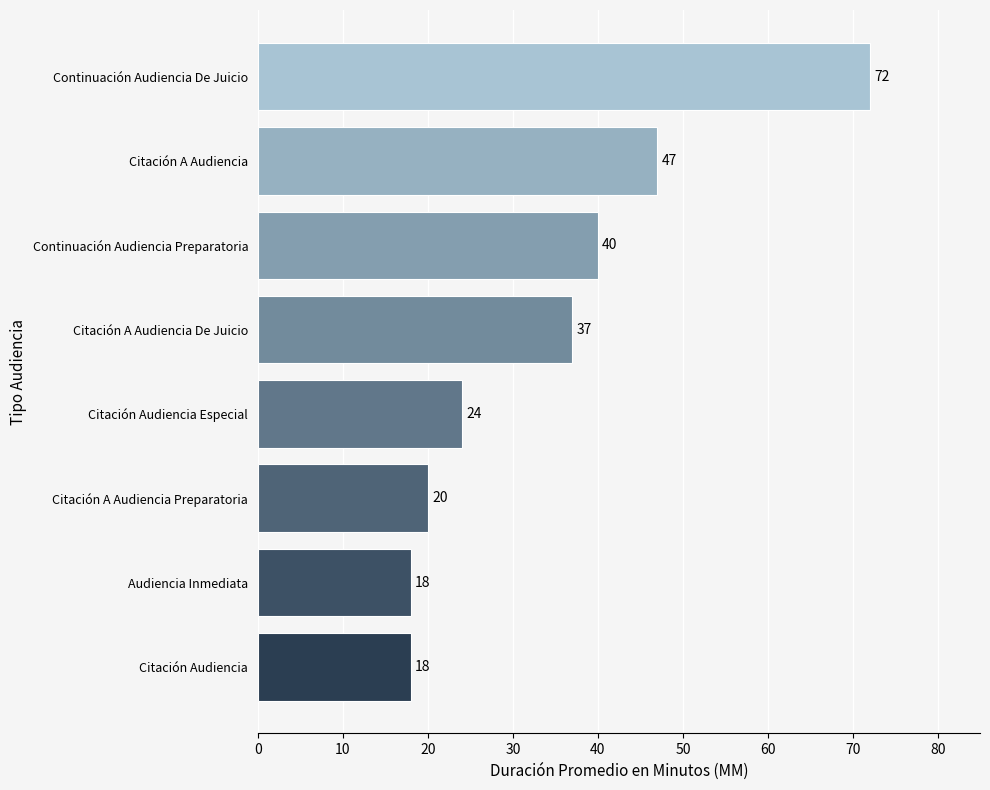

What is the difference between the maximum and minimum values?

54